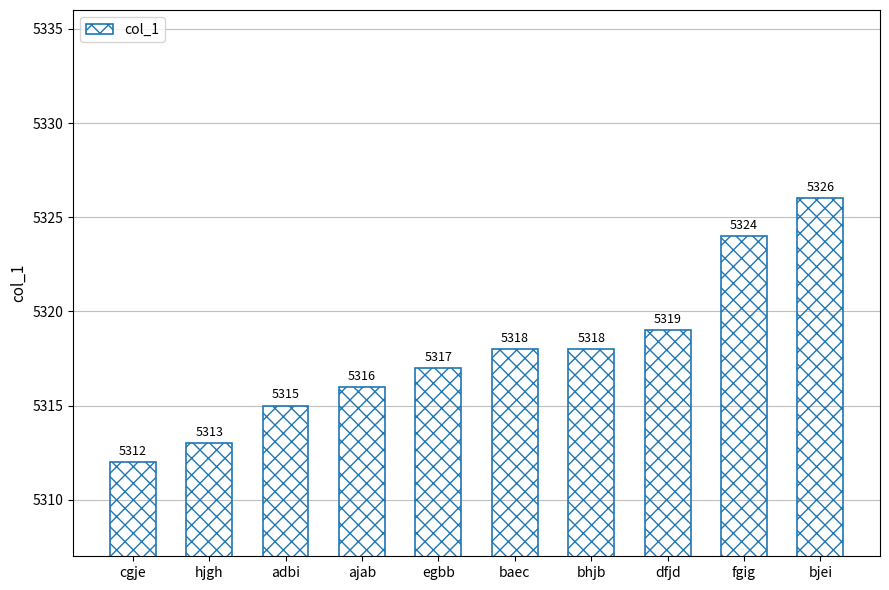

Approximately how many times larger is the value at cgje compared to bjei?

1.0